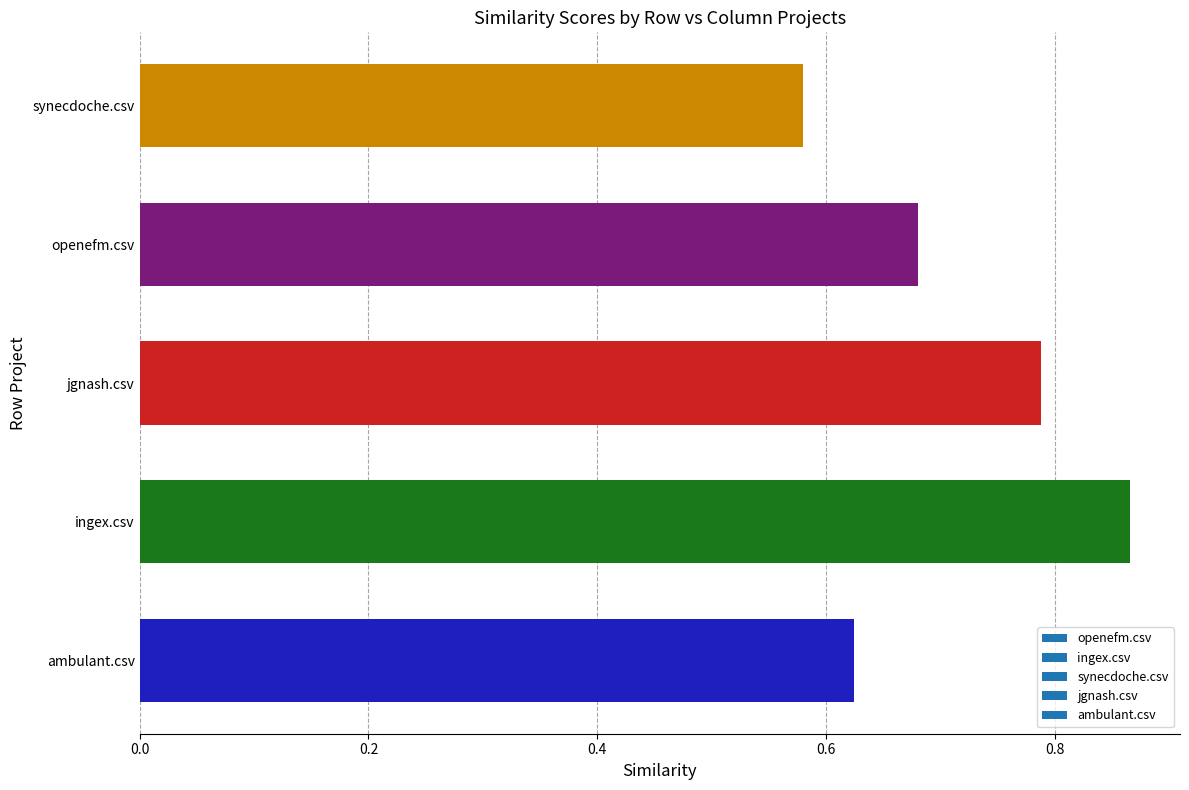

What is the sum of all values?

3.5